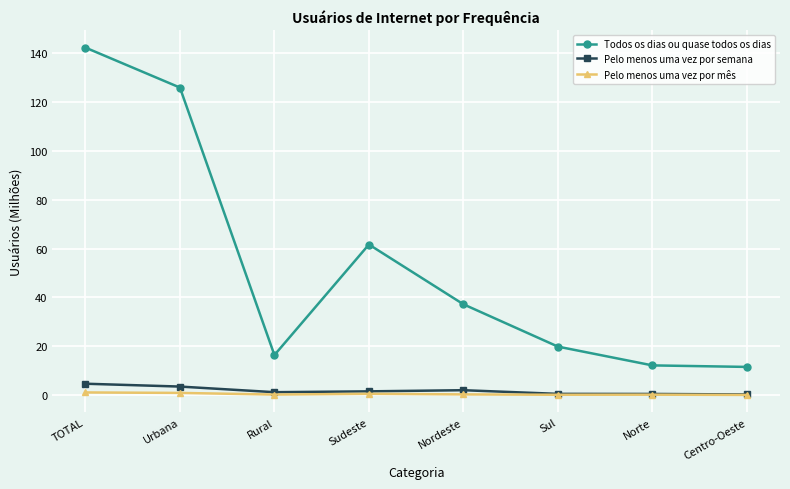

True or false: Todos os dias ou quase todos os dias and Pelo menos uma vez por mês cross at least once.

False